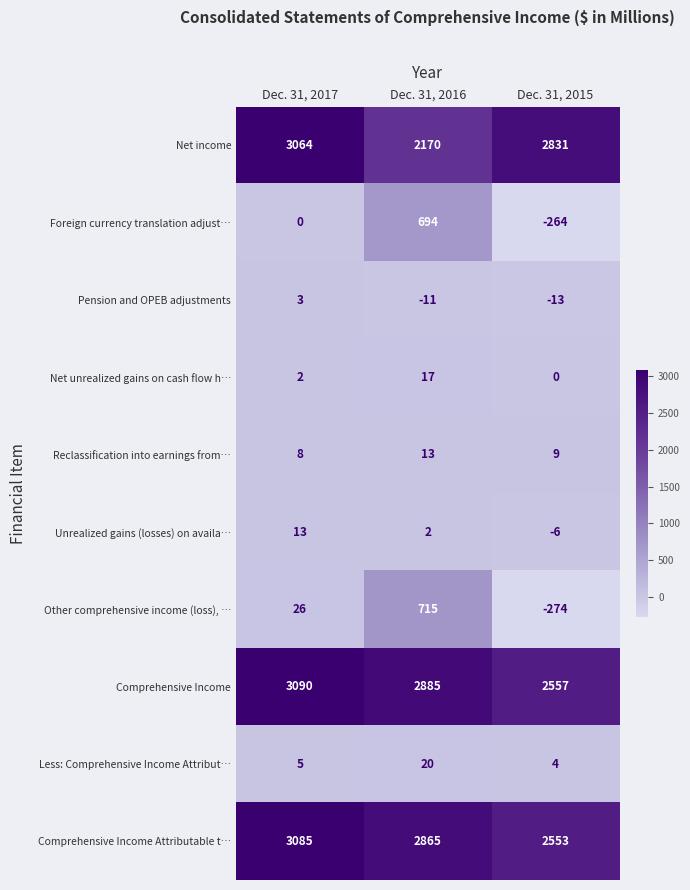

Reading left to right, what are all the values shown in this chart?

Net income: 3064	2170	2831
Foreign currency translation adjust…: 0	694	-264
Pension and OPEB adjustments: 3	-11	-13
Net unrealized gains on cash flow h…: 2	17	0
Reclassification into earnings from…: 8	13	9
Unrealized gains (losses) on availa…: 13	2	-6
Other comprehensive income (loss), …: 26	715	-274
Comprehensive Income: 3090	2885	2557
Less: Comprehensive Income Attribut…: 5	20	4
Comprehensive Income Attributable t…: 3085	2865	2553